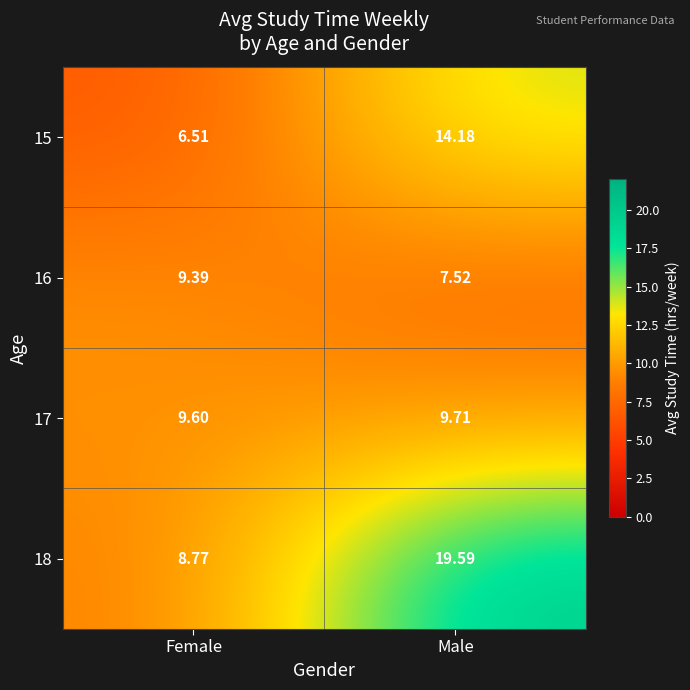

How many values in the 18 series are below 19?

1